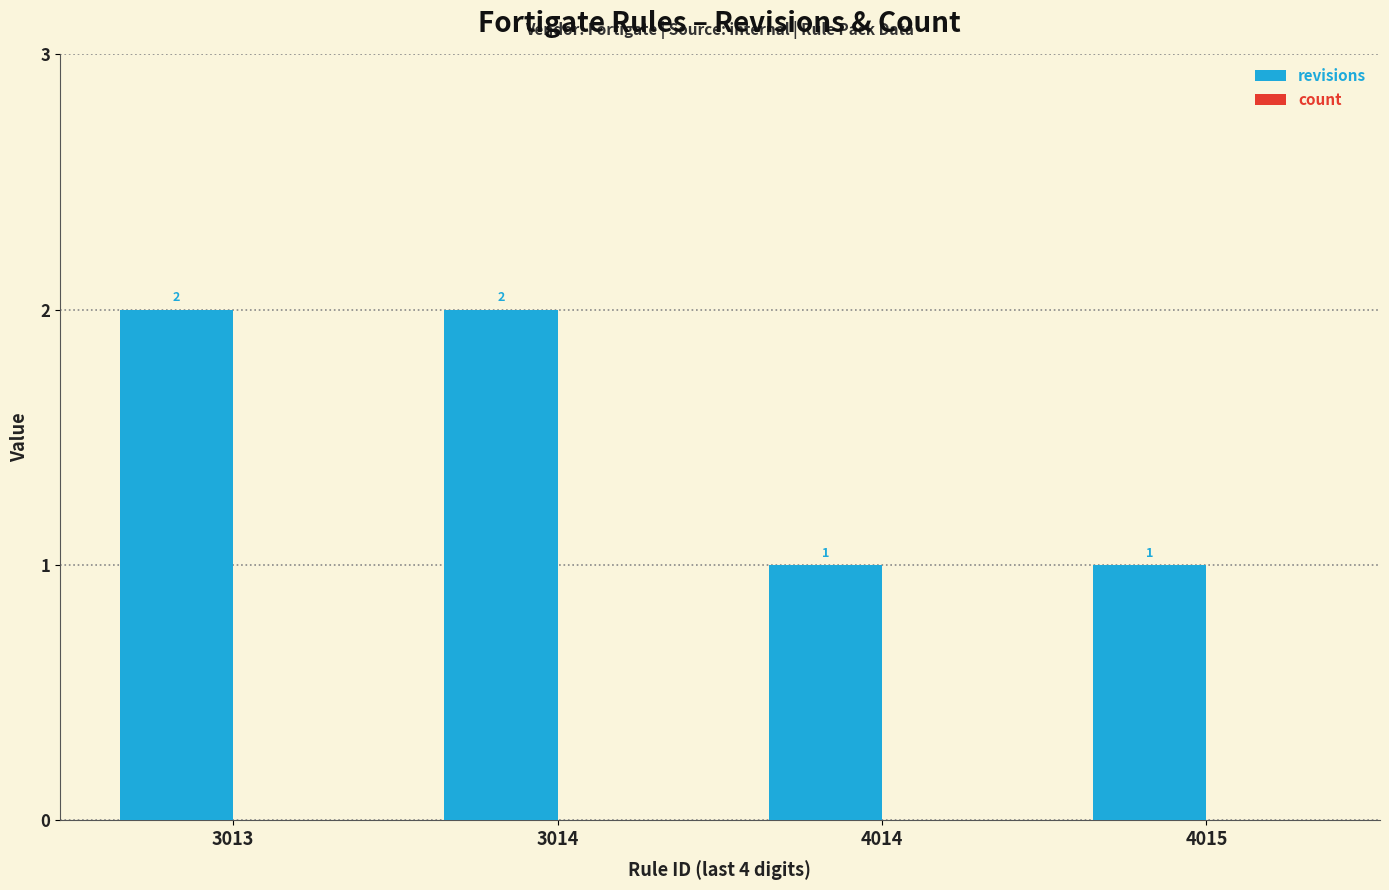

Between 3014 and 4015, which is larger?

3014